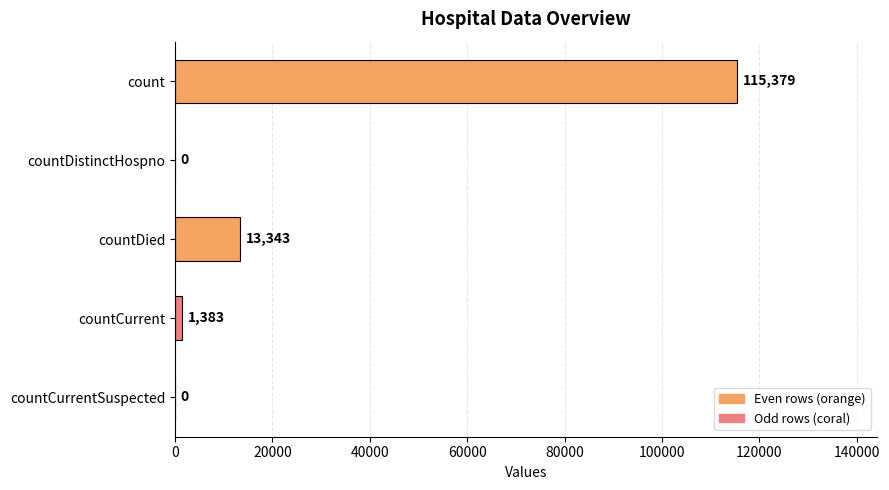

What is the sum of all values?

130105